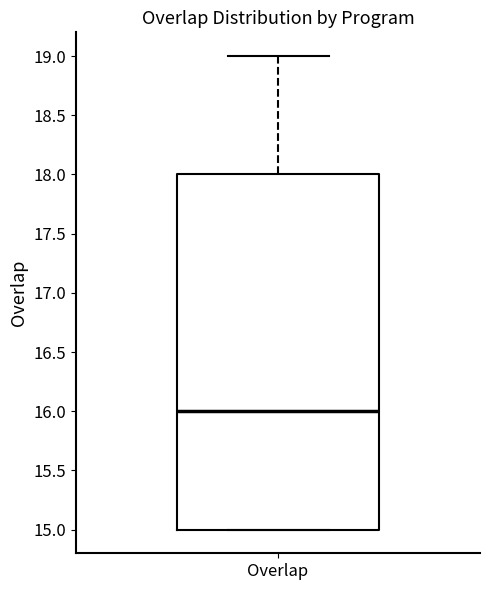

Where is the upper edge of the box for Overlap on the y-axis? The values are not printed on the chart, so give them approximately, as read against the axis.

18